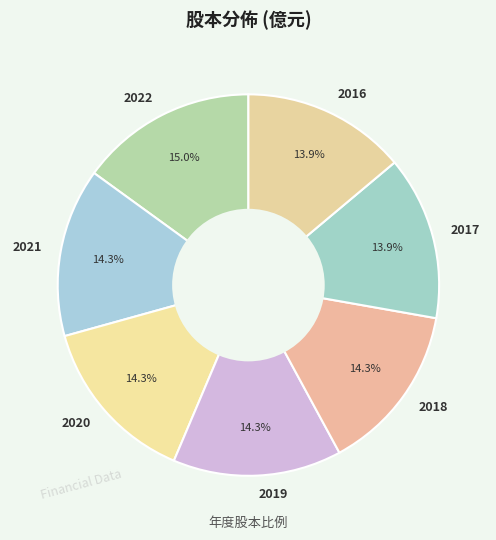

What is the largest slice in the pie chart?

2022